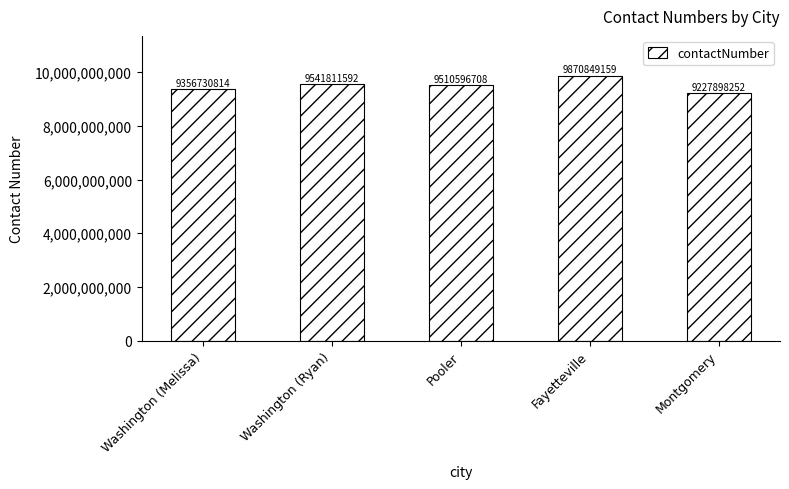

Is it true that the value at Pooler is 5606053141?

False